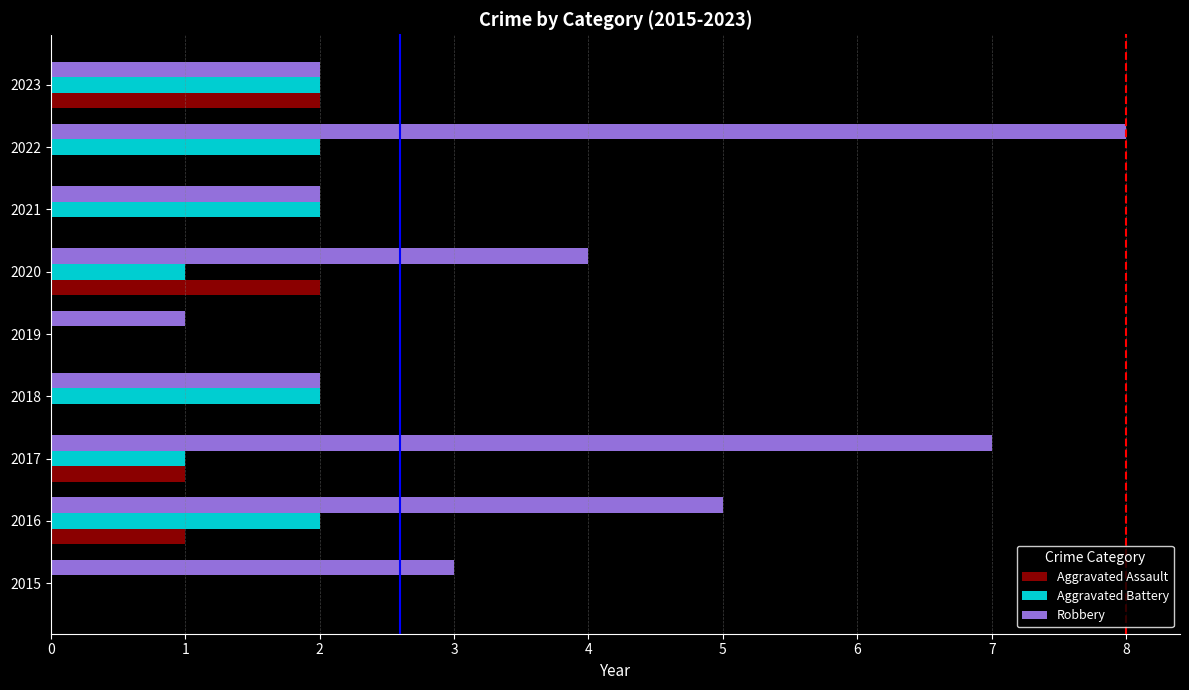

Which category has the highest value in the Robbery series?

2022